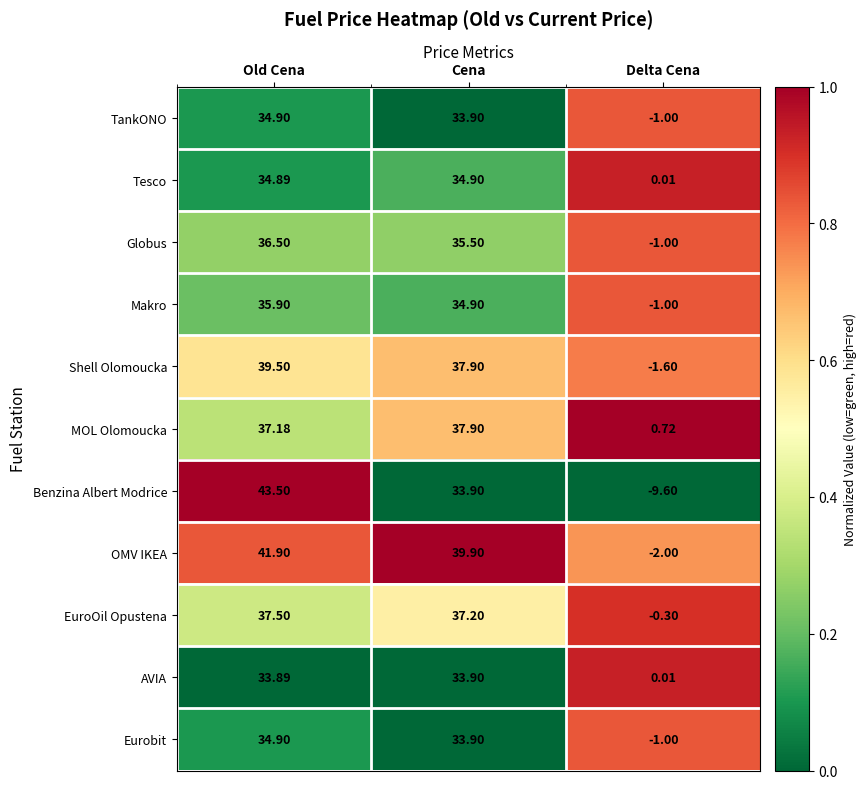

Where does the Tesco series first go above 34?

Old Cena